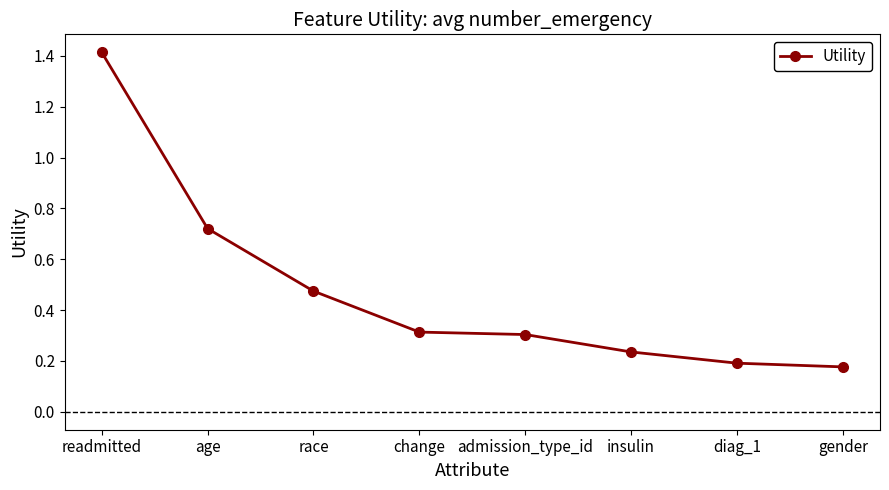

How many categories are shown in the chart?

8